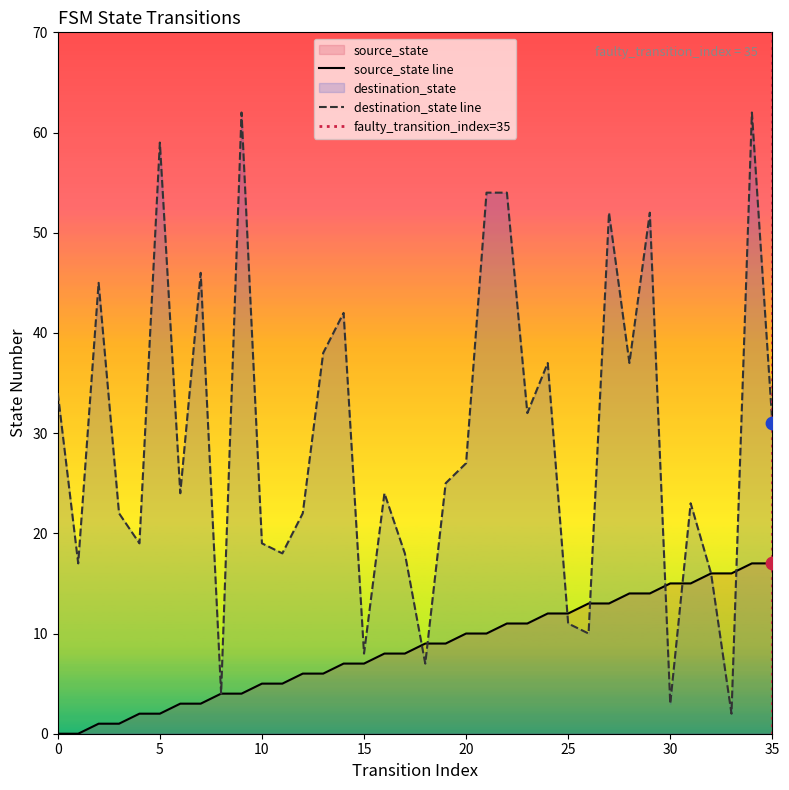

Which series has the largest total across all categories?

destination_state